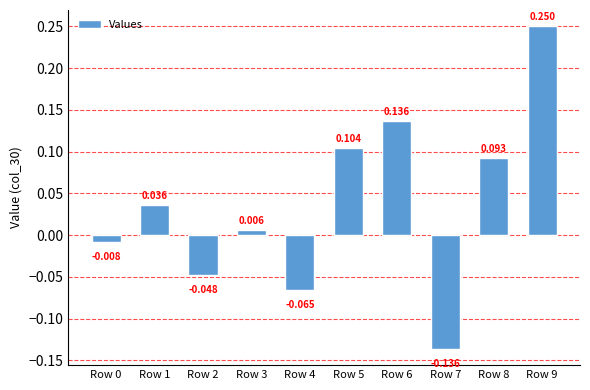

List the labels in order of value, smallest first.

Row 7, Row 4, Row 2, Row 0, Row 3, Row 1, Row 8, Row 5, Row 6, Row 9